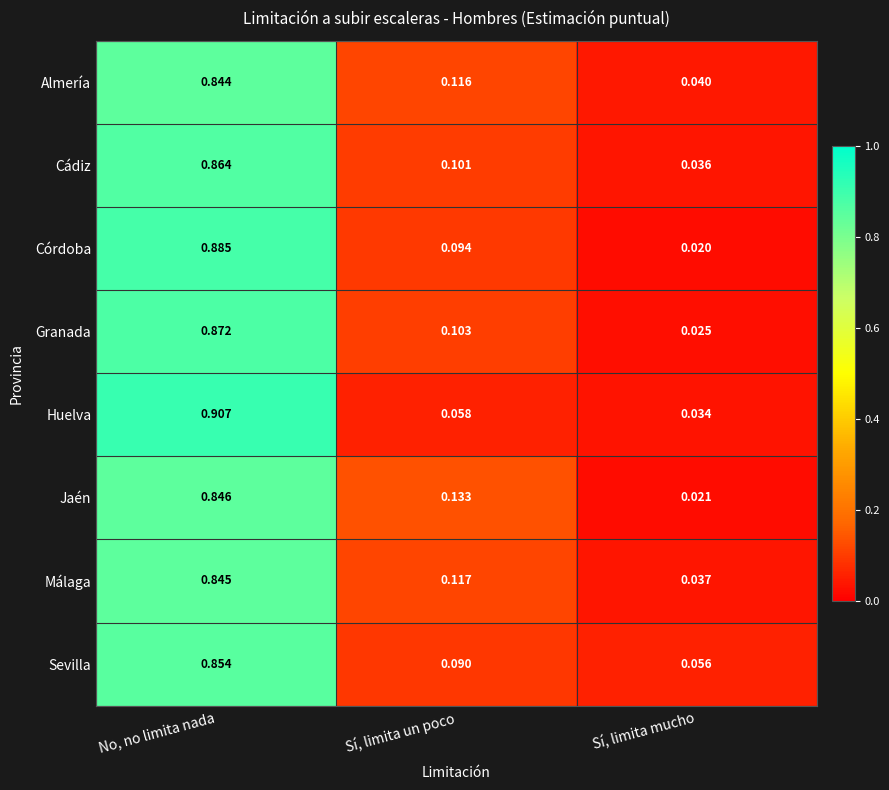

Which series changed the most between Sí, limita un poco and Sí, limita mucho?

Jaén